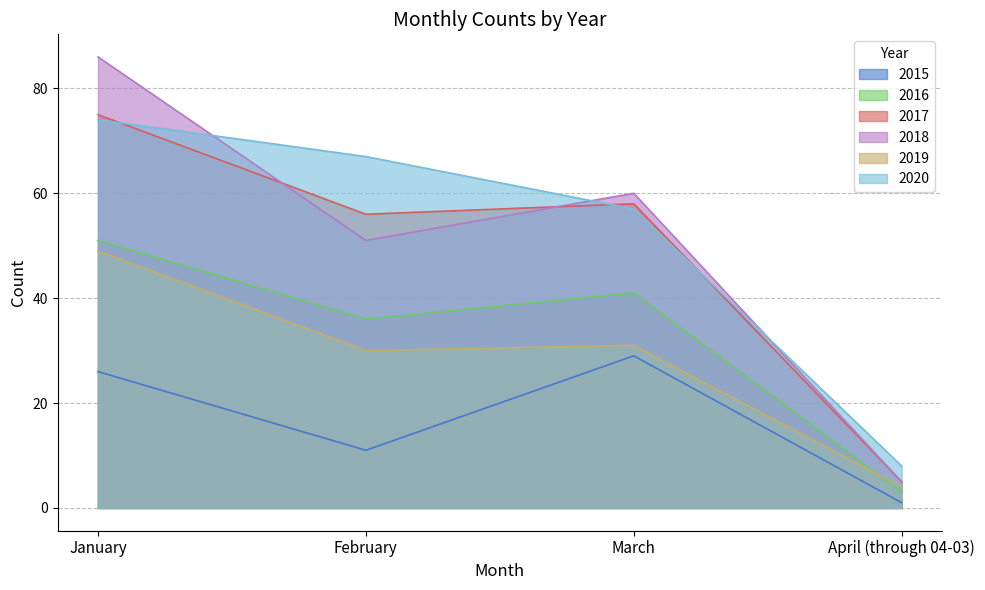

Rank the series at February from highest to lowest value.

2020, 2017, 2018, 2016, 2019, 2015